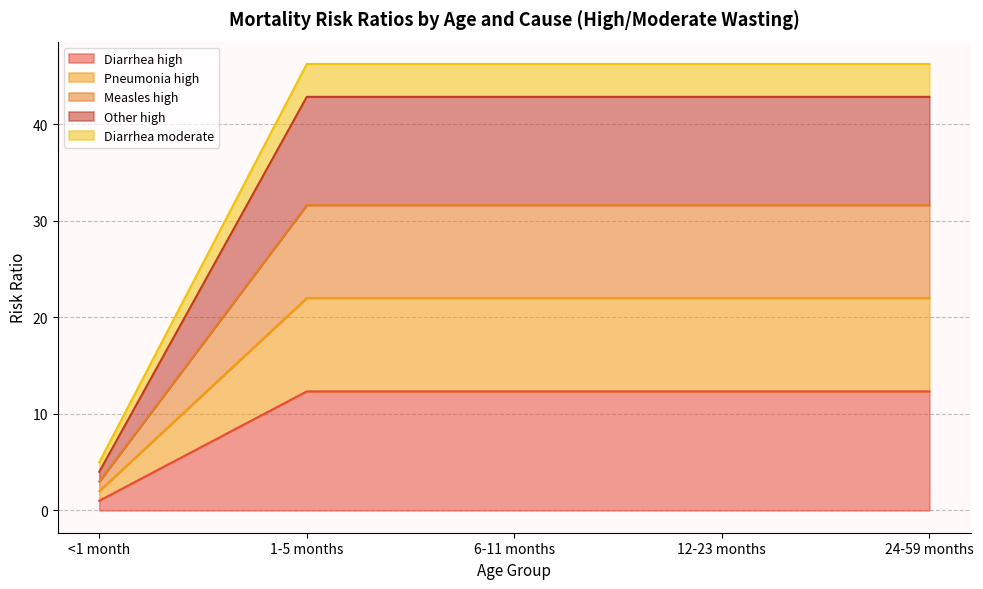

What is the total value across all series at 12-23 months?

46.3